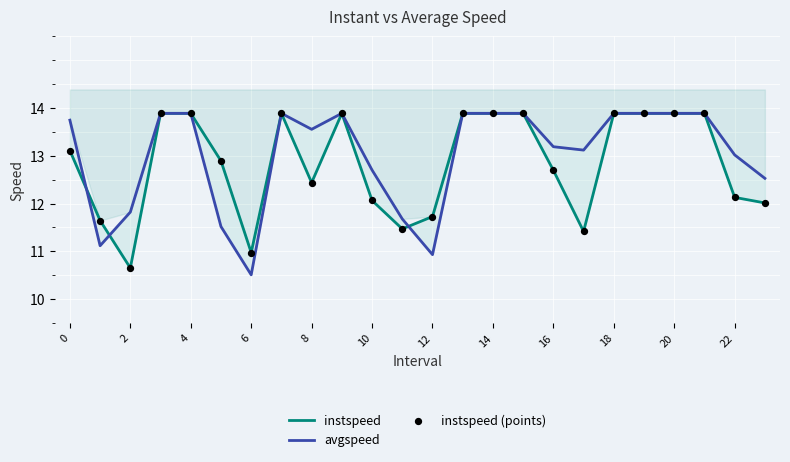

What is the total value across all series at 14?

41.7